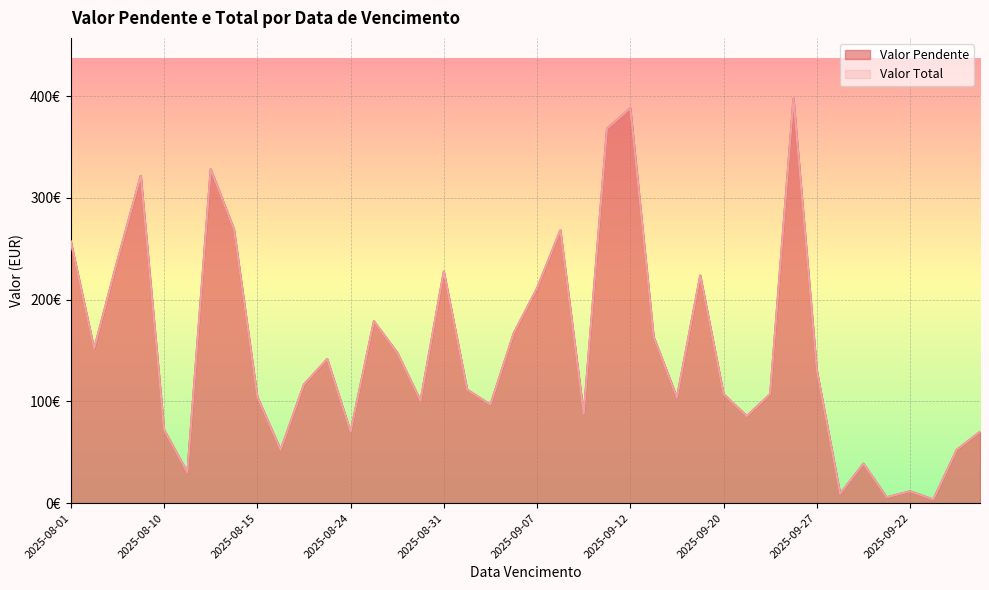

At how many categories does at least one series exceed 14?

36